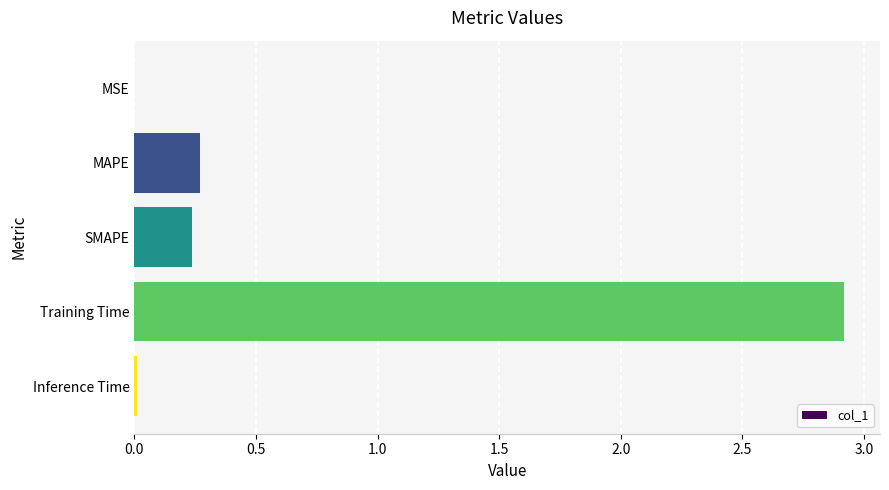

Are the bars horizontal?

Yes